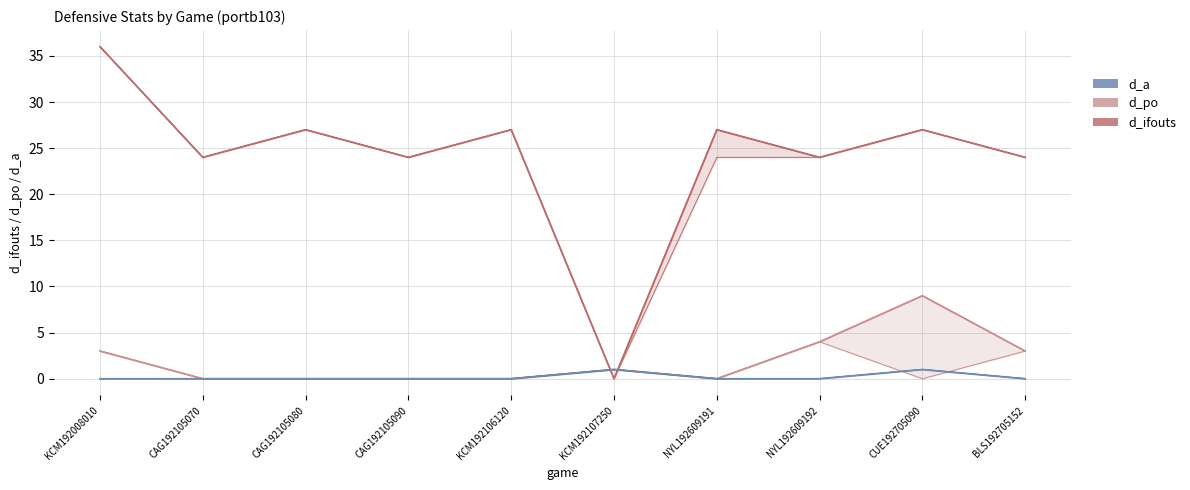

What are all the series names shown in the legend?

d_ifouts, d_po, d_a